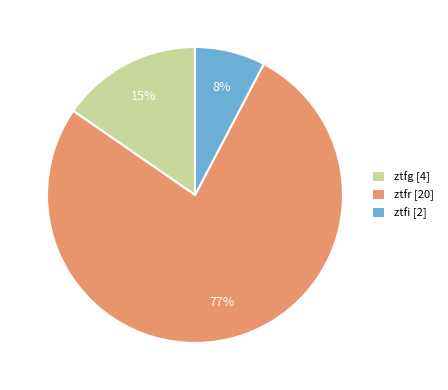

To the nearest percent, what percentage of the pie is ztfg?

15%